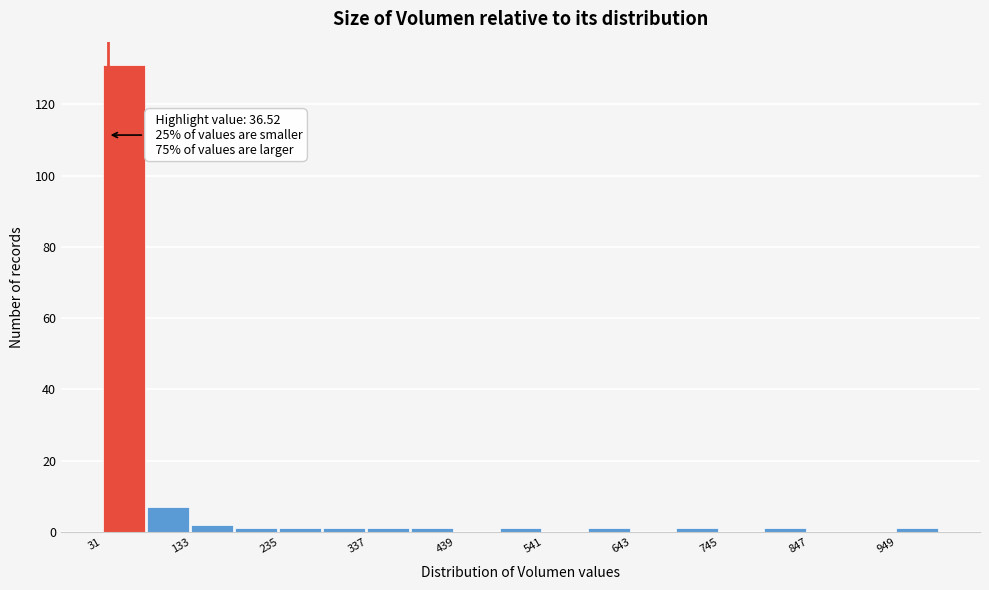

Read against the x-axis, roughly where is the centre of the tallest bar?

60